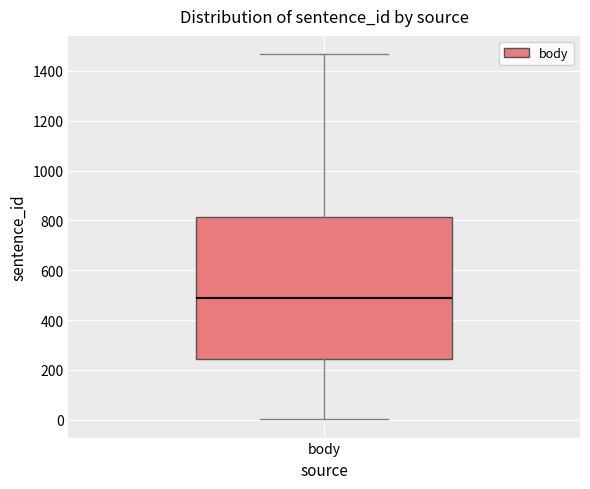

Where does the lower whisker of the box for body end on the y-axis? The values are not printed on the chart, so give them approximately, as read against the axis.

0